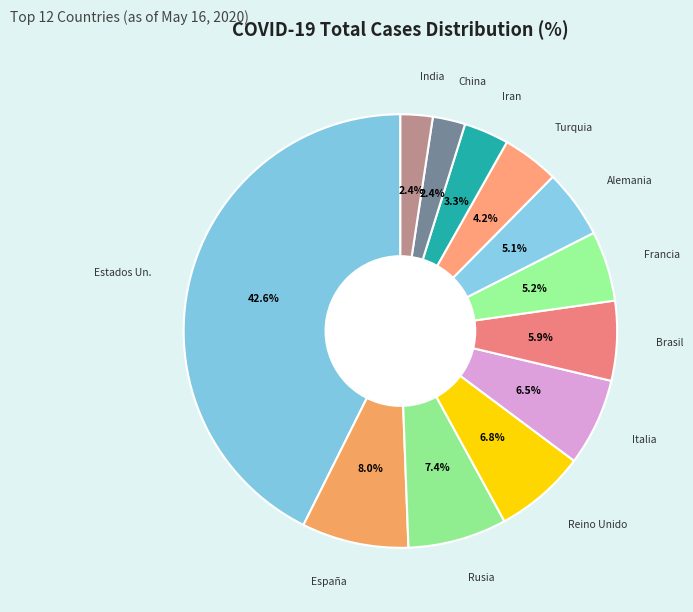

Is there a majority slice in this chart?

No